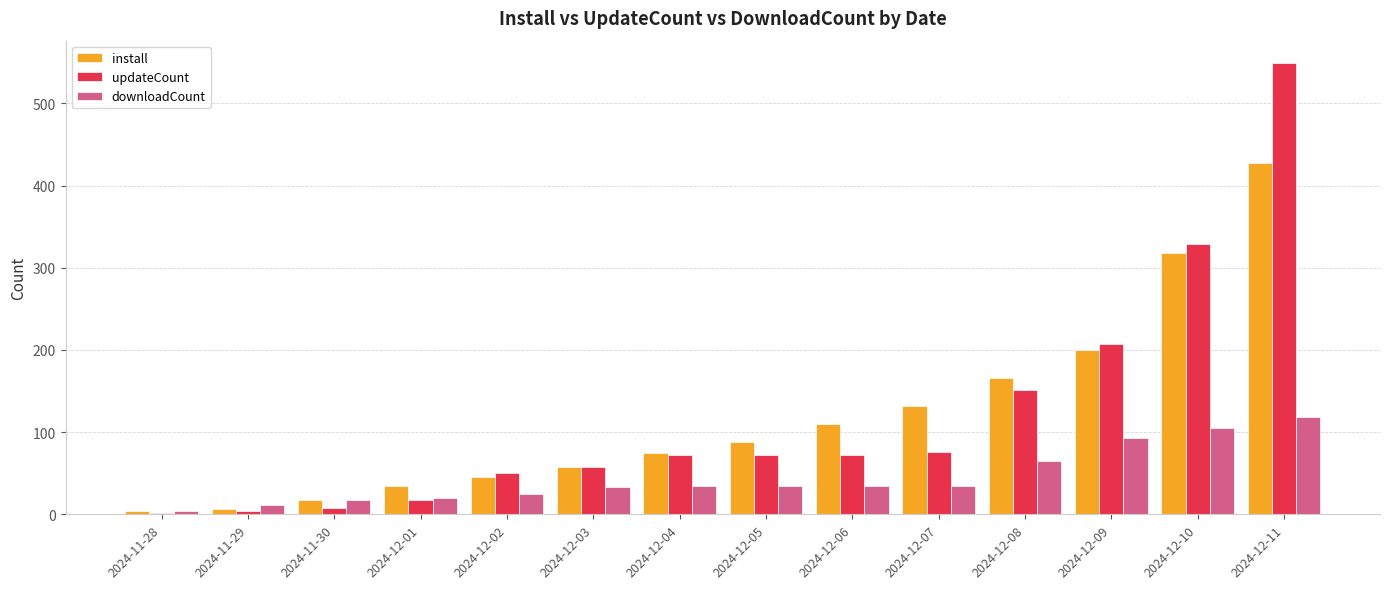

The value of install at 2024-11-28 is 4. True or false?

True